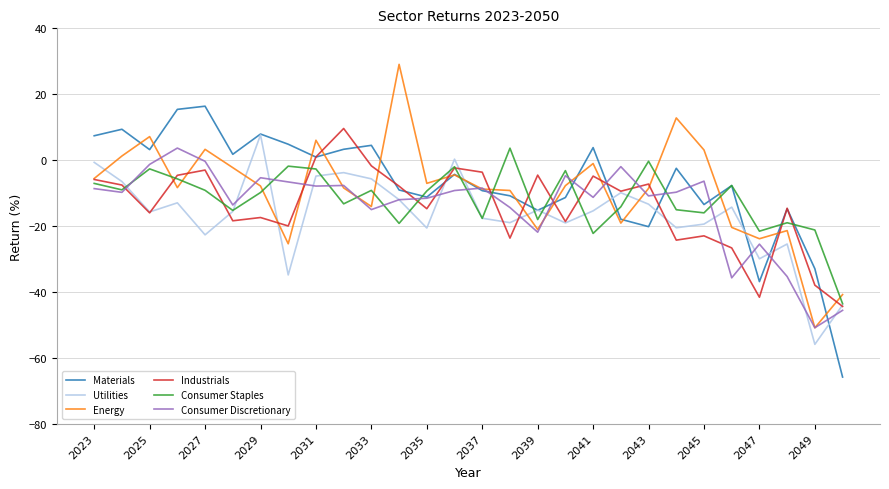

What is the minimum value for Industrials?

-44.4